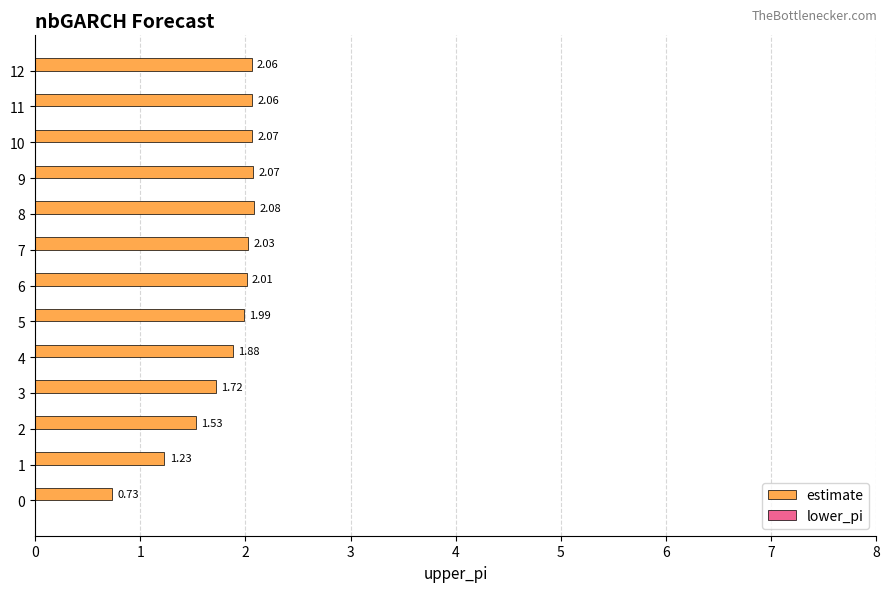

What is the change in value from 4 to 7?

+0.1